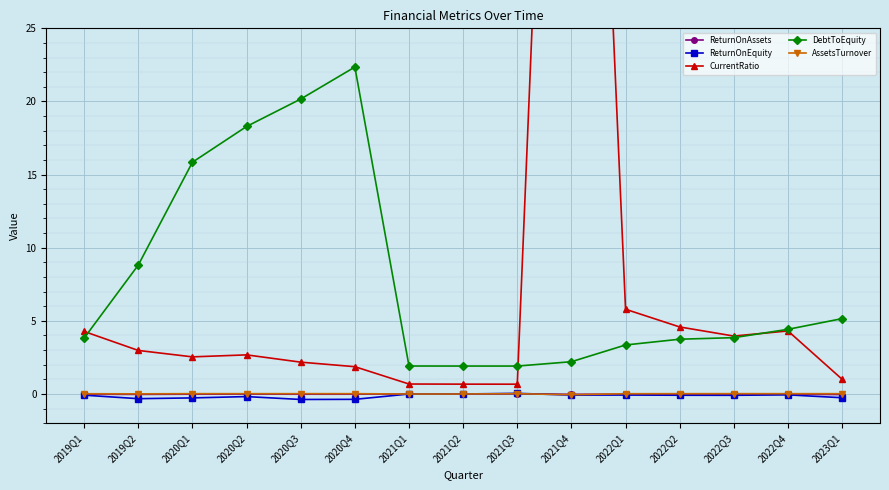

Is the value of ReturnOnEquity at 2021Q4 greater than the value of ReturnOnAssets at 2022Q1?

No